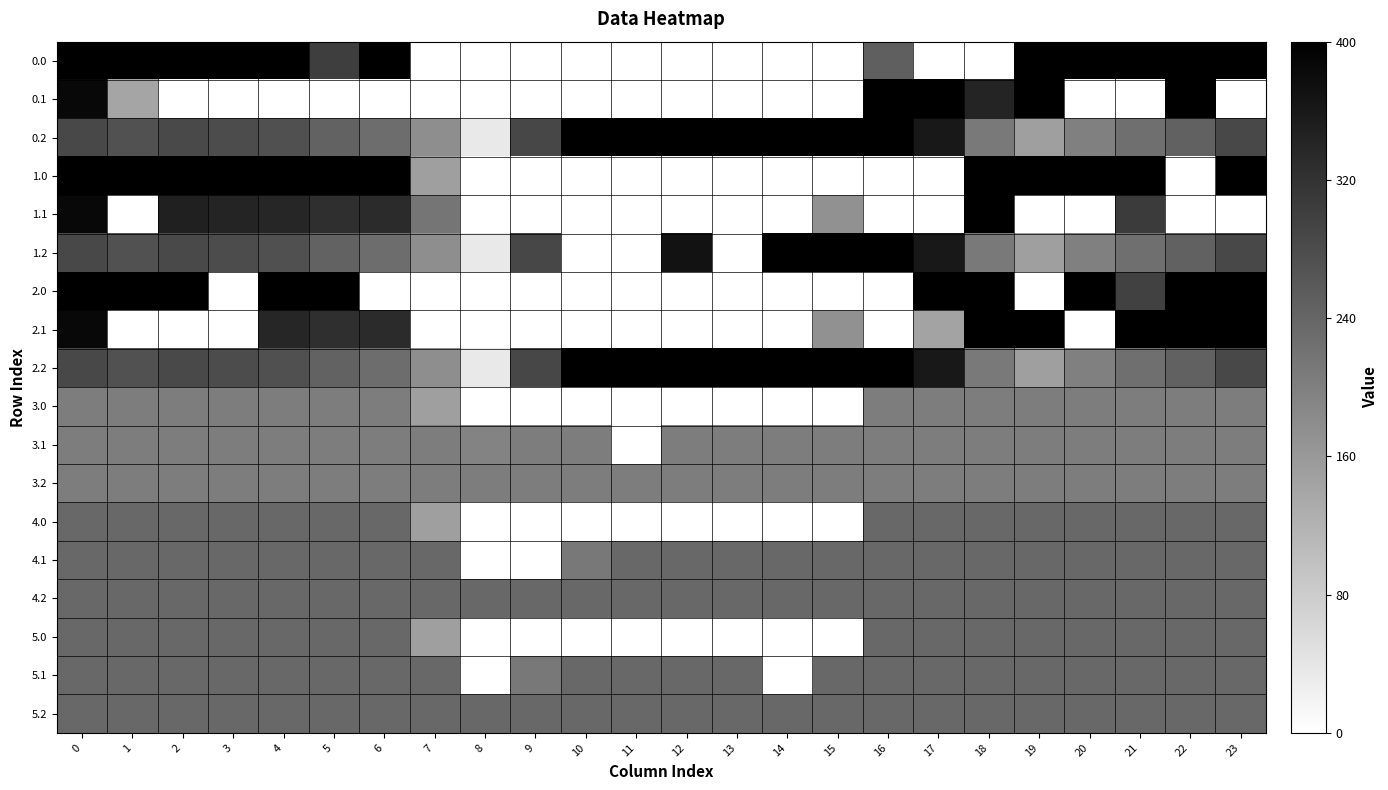

What is the total value across all series at 17?

4066.0